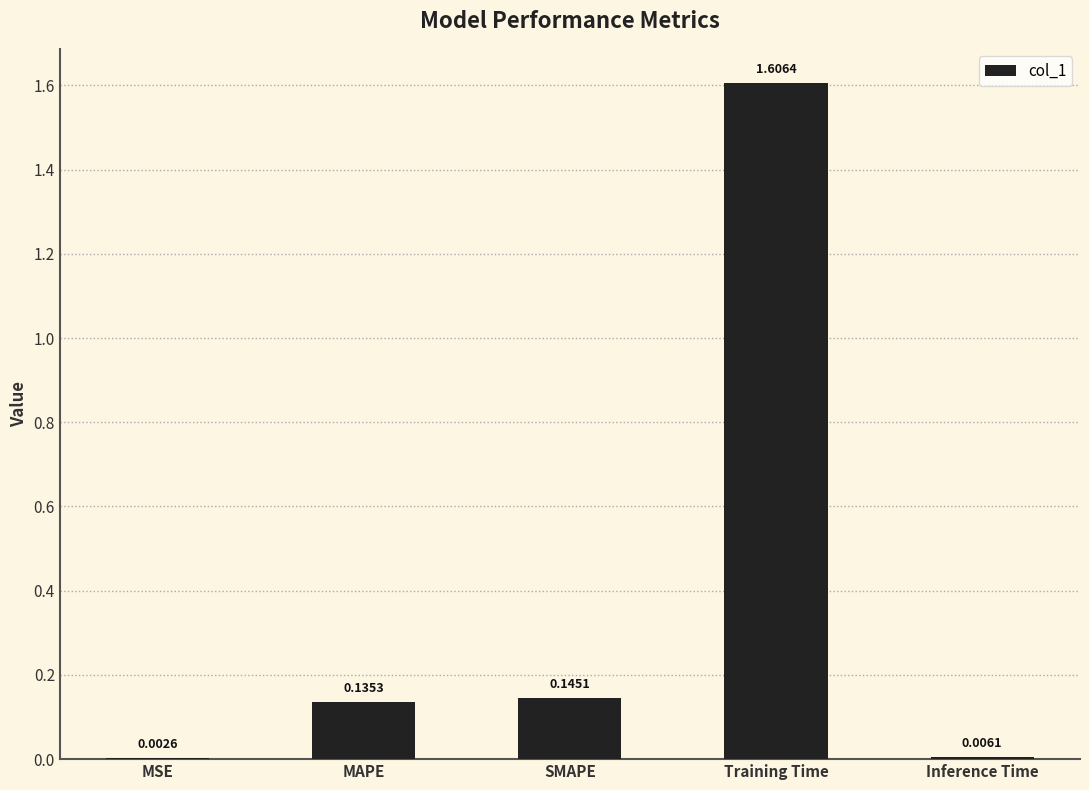

Count the number of categories in the chart.

5